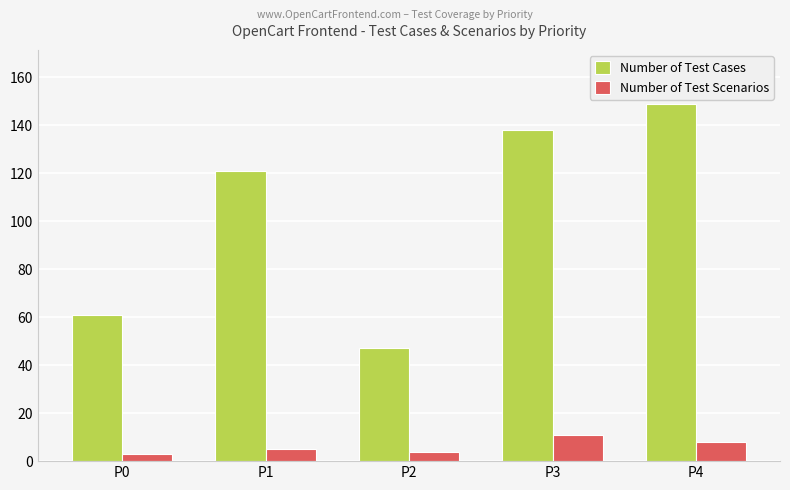

How many values in the Number of Test Scenarios series are below 5?

2